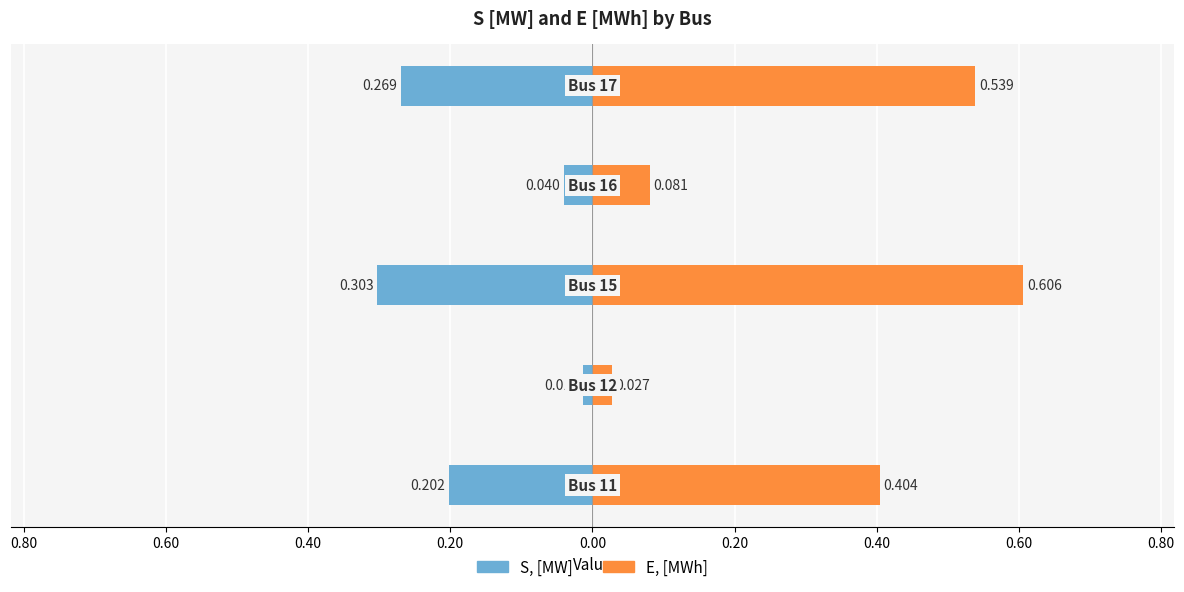

What are all the series names shown in the legend?

S, [MW], E, [MWh]